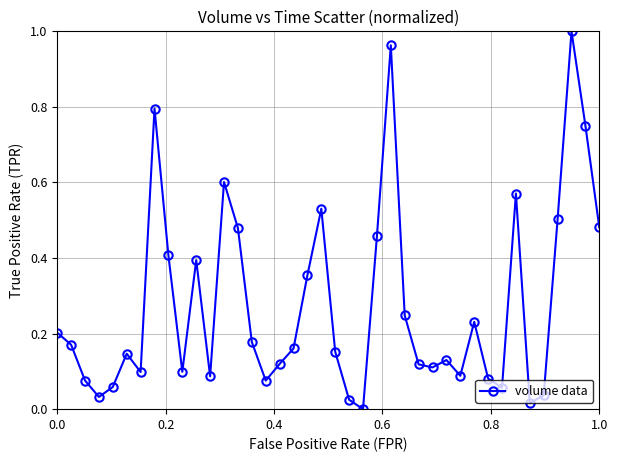

What is the average value?

0.3